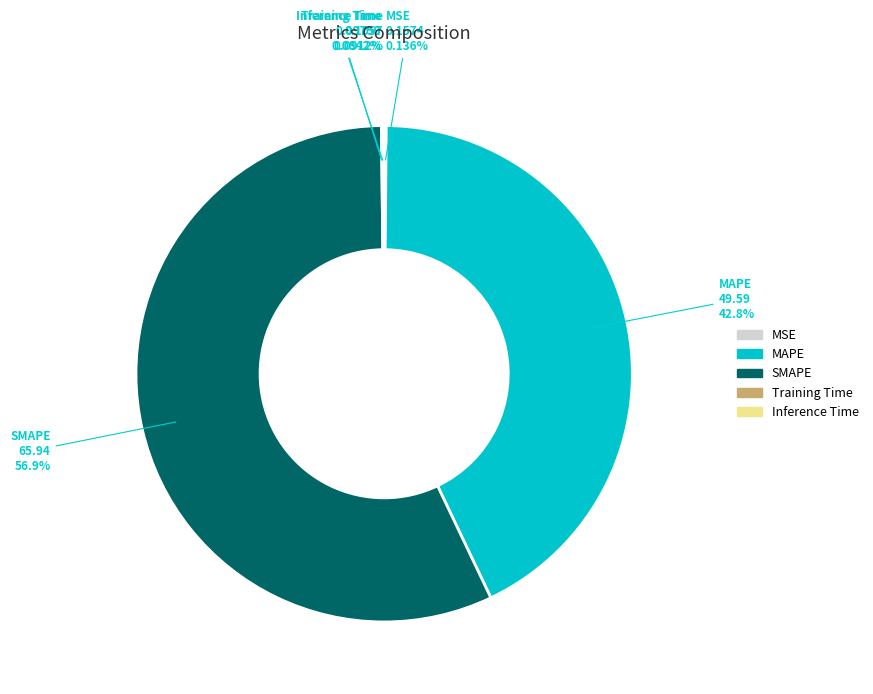

To the nearest percent, what is the combined percentage of MAPE and SMAPE?

100%